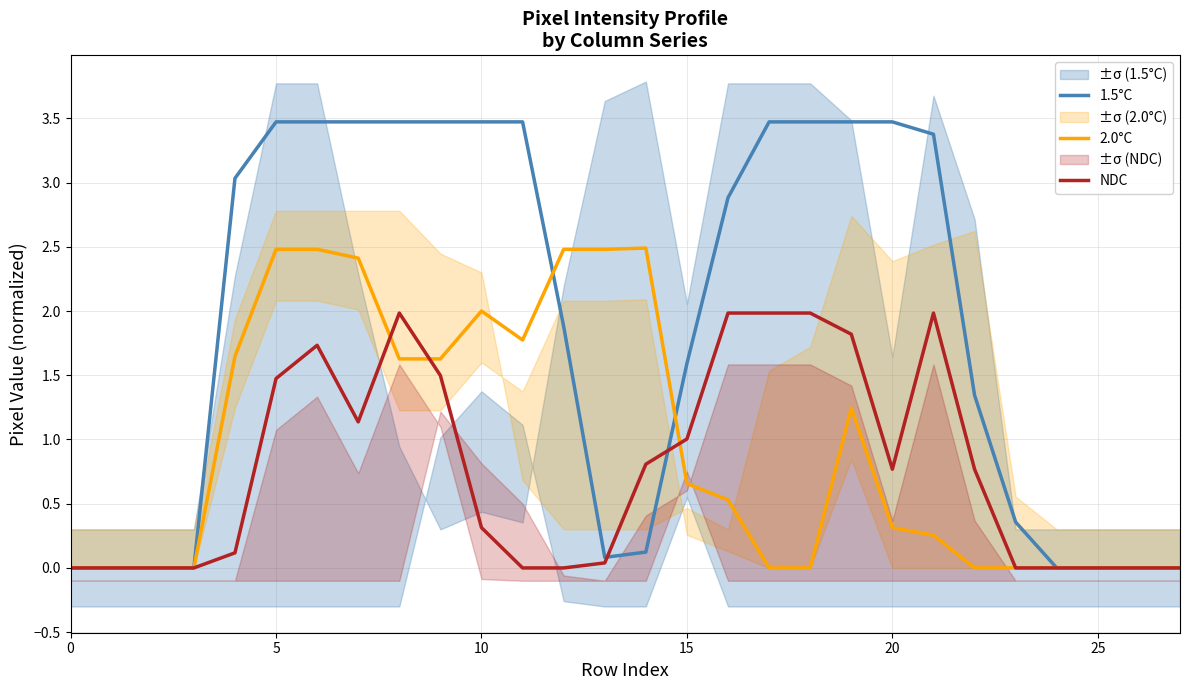

What is the highest value of the 2.0°C series?

2.5